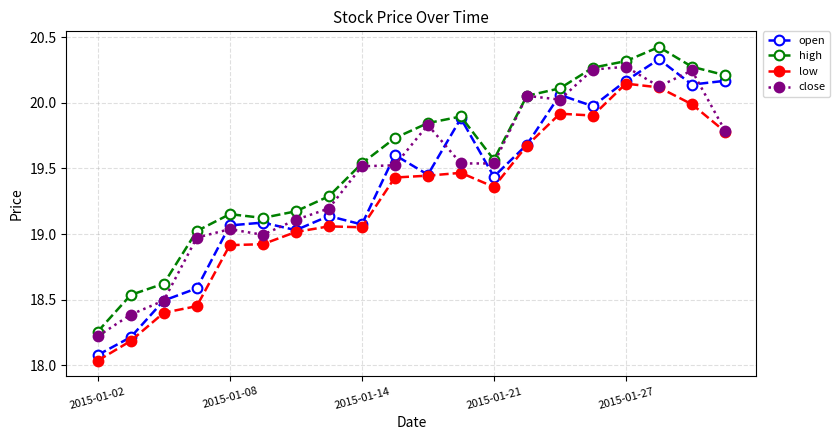

What are all the series names shown in the legend?

open, high, low, close